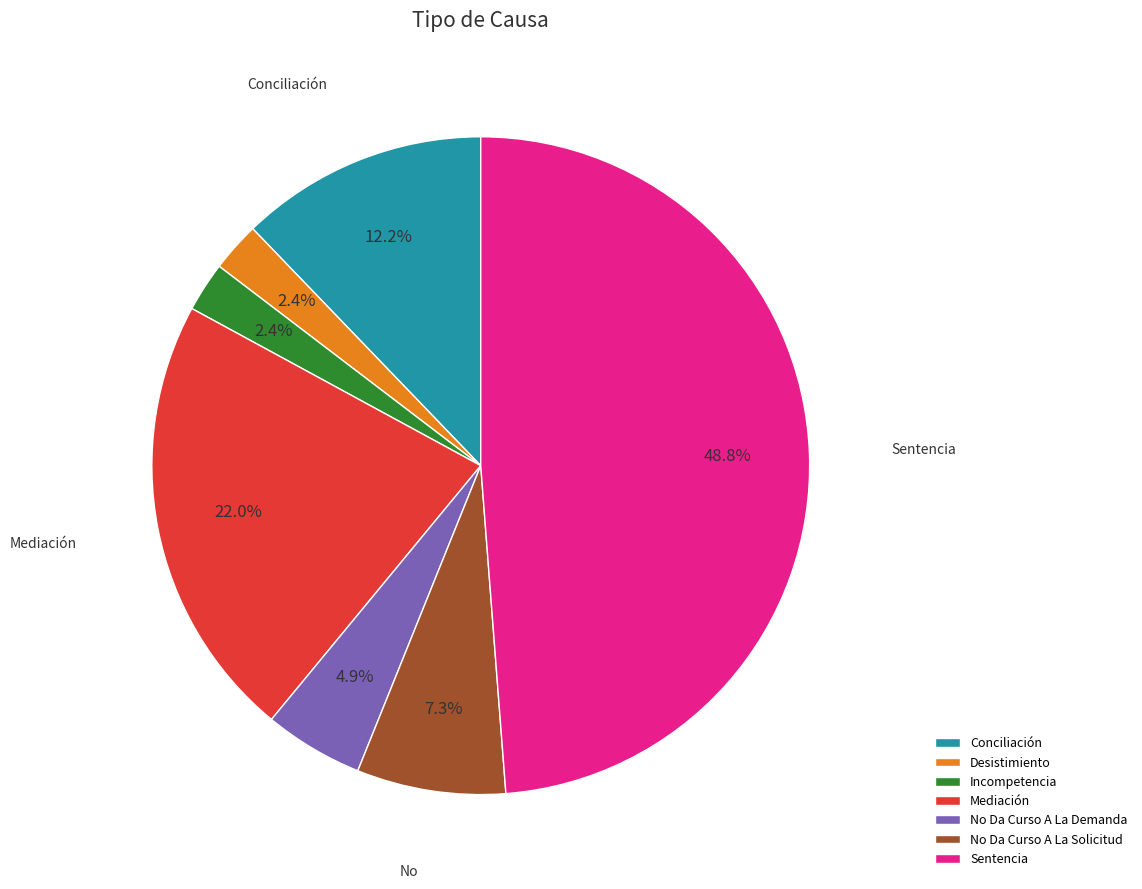

Approximately how many times larger is the value at No Da Curso A La Solicitud compared to Incompetencia?

3.0